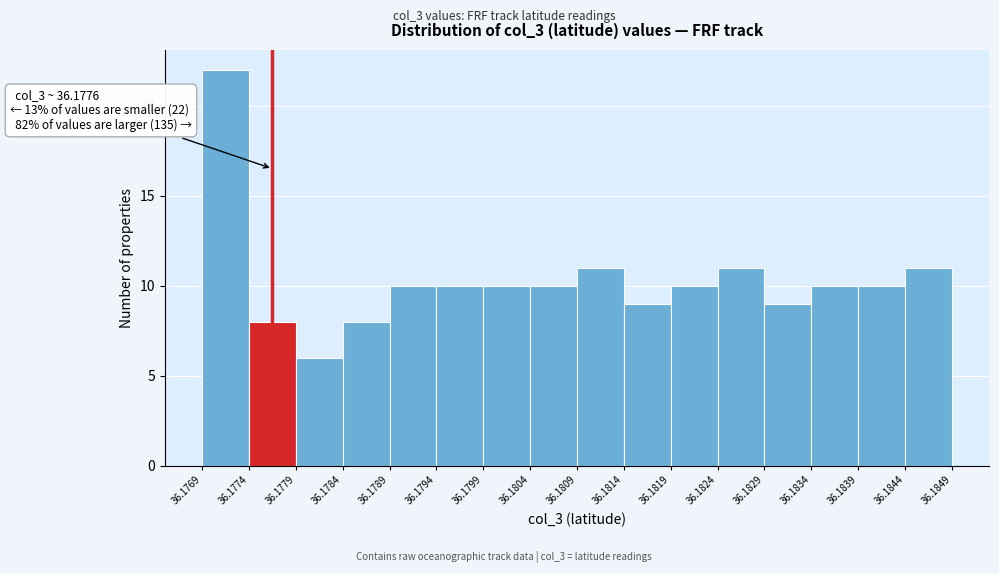

Which range on the x-axis has the tallest bar?

36.1769 to 36.1774